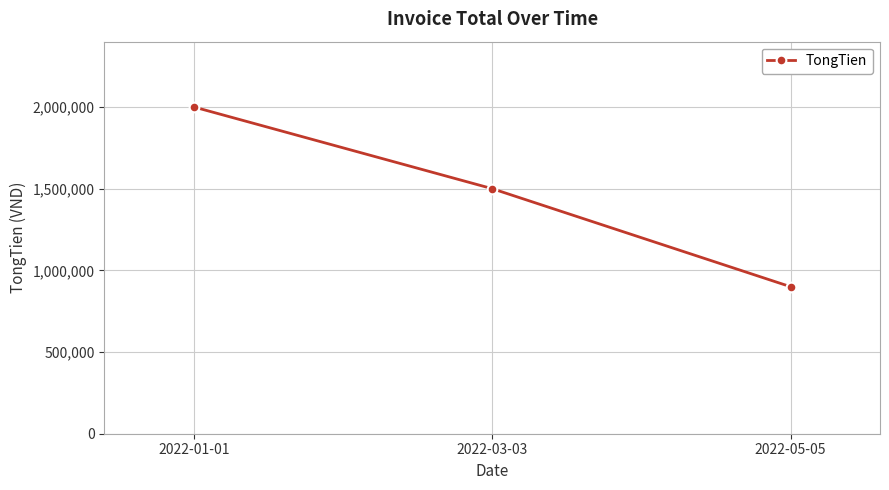

Where is the data nearest to the value 1450000?

2022-03-03